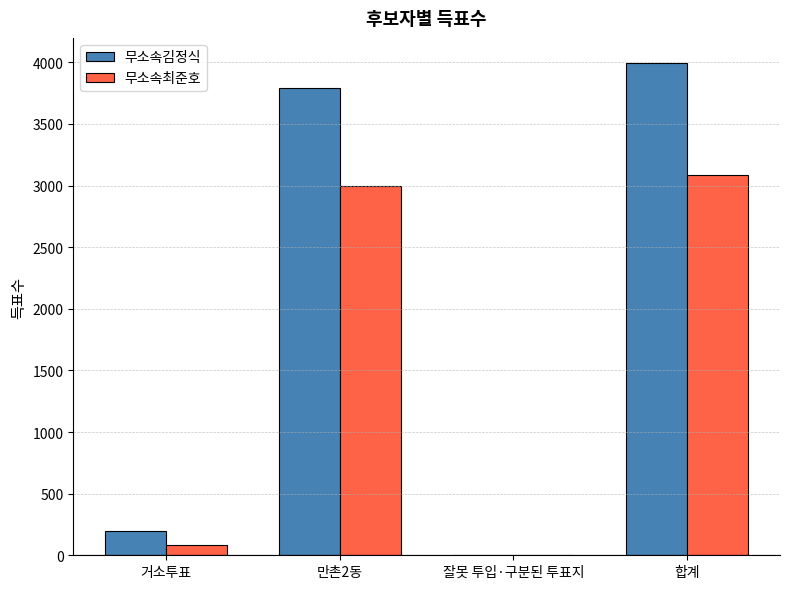

At which label is 무소속최준호 closest to 1542?

만촌2동